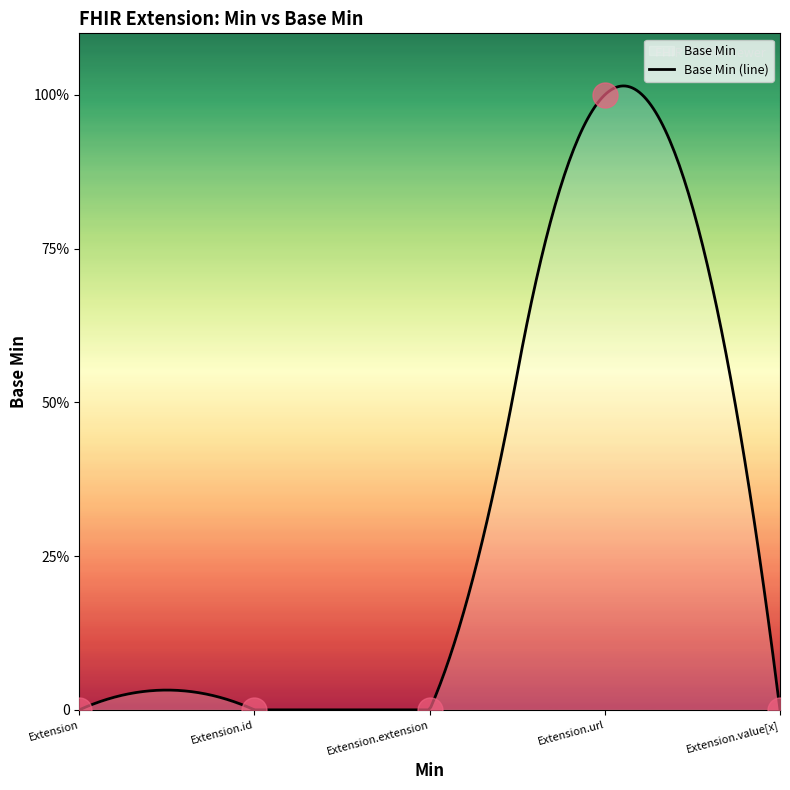

True or false: the data shows 0 at Extension.extension.

True